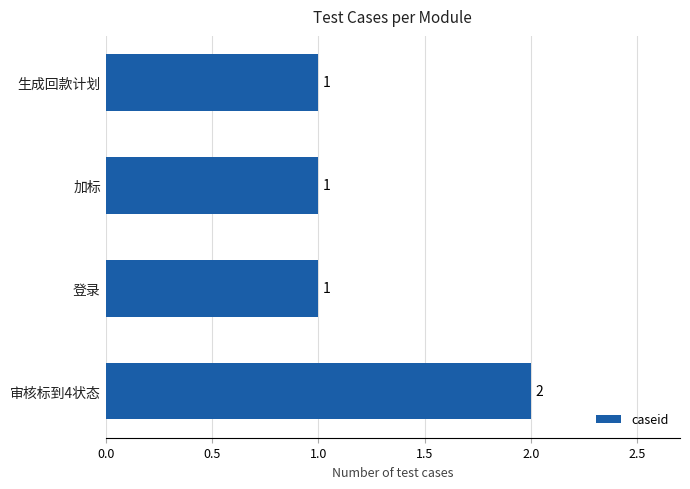

Which label corresponds to the largest value in the chart?

审核标到4状态